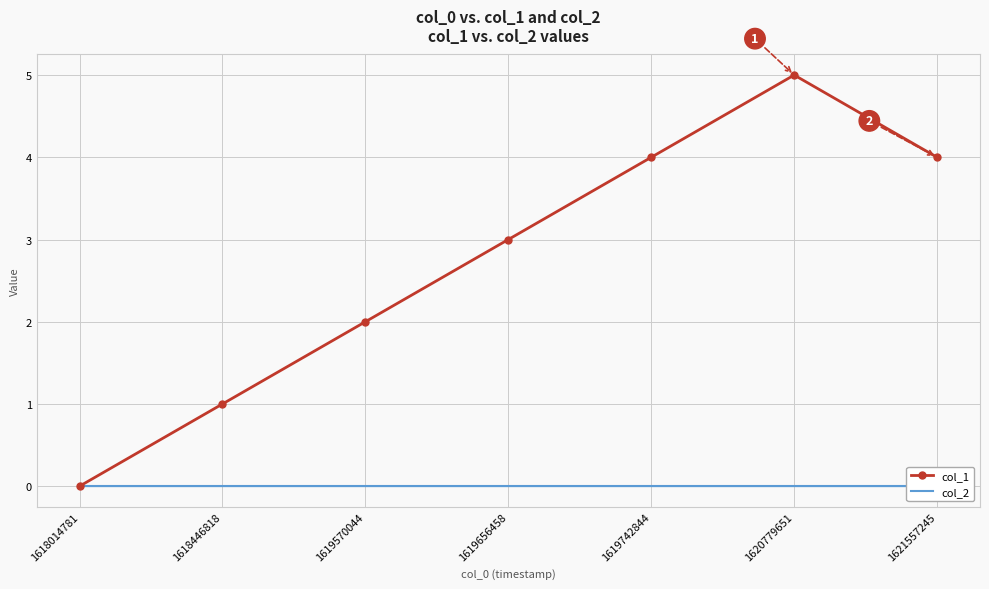

What is the greatest value displayed?

5